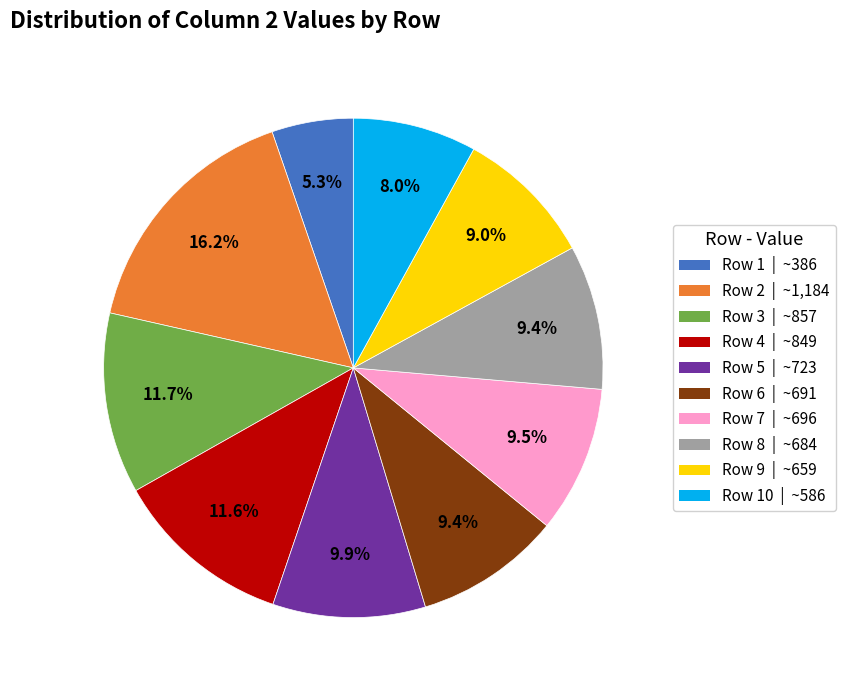

Is there a majority slice in this chart?

No